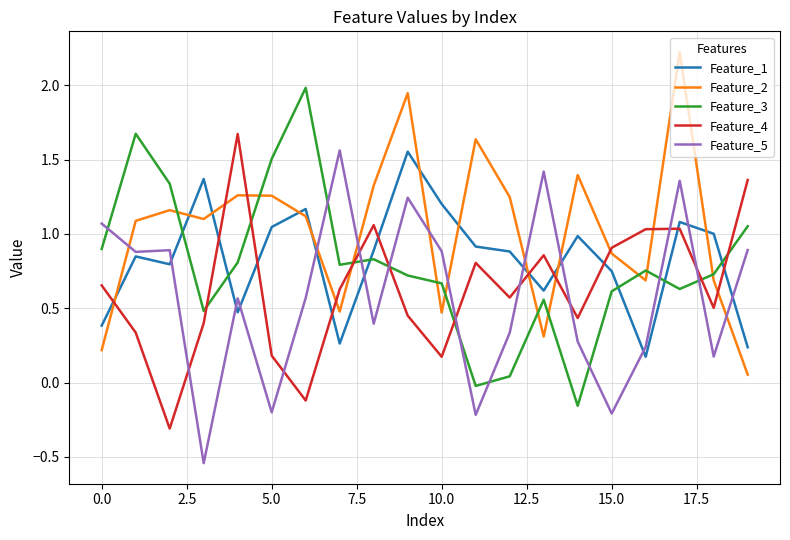

Which series has the largest total across all categories?

Feature_2